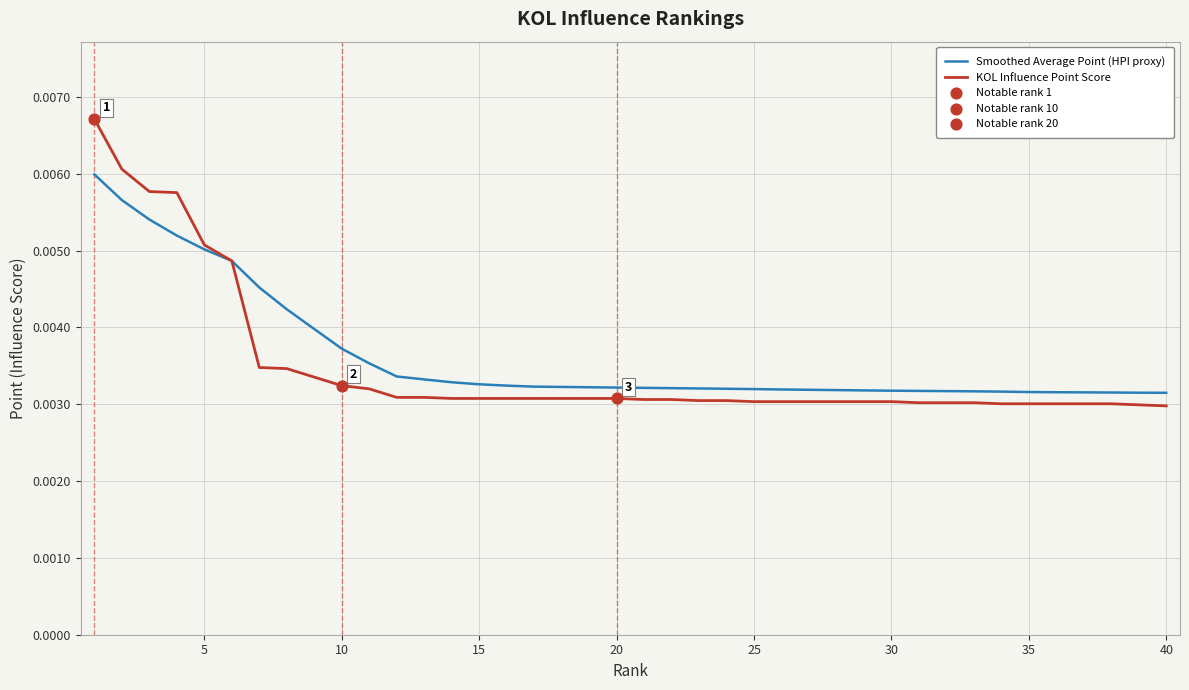

List the series in order of their peak value, lowest first.

Smoothed Average Point (HPI proxy), KOL Influence Point Score